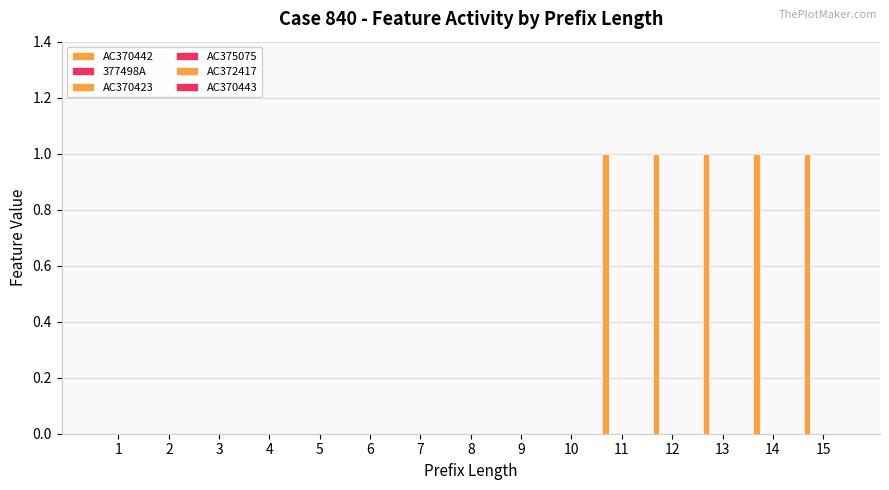

Which category has the lowest value across all series?

1